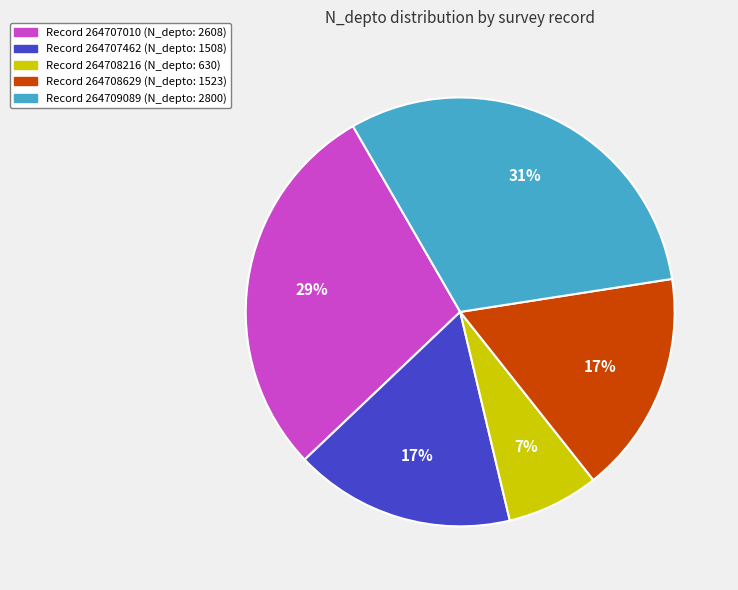

To the nearest percent, what is the difference between the largest and smallest slice percentages?

24%